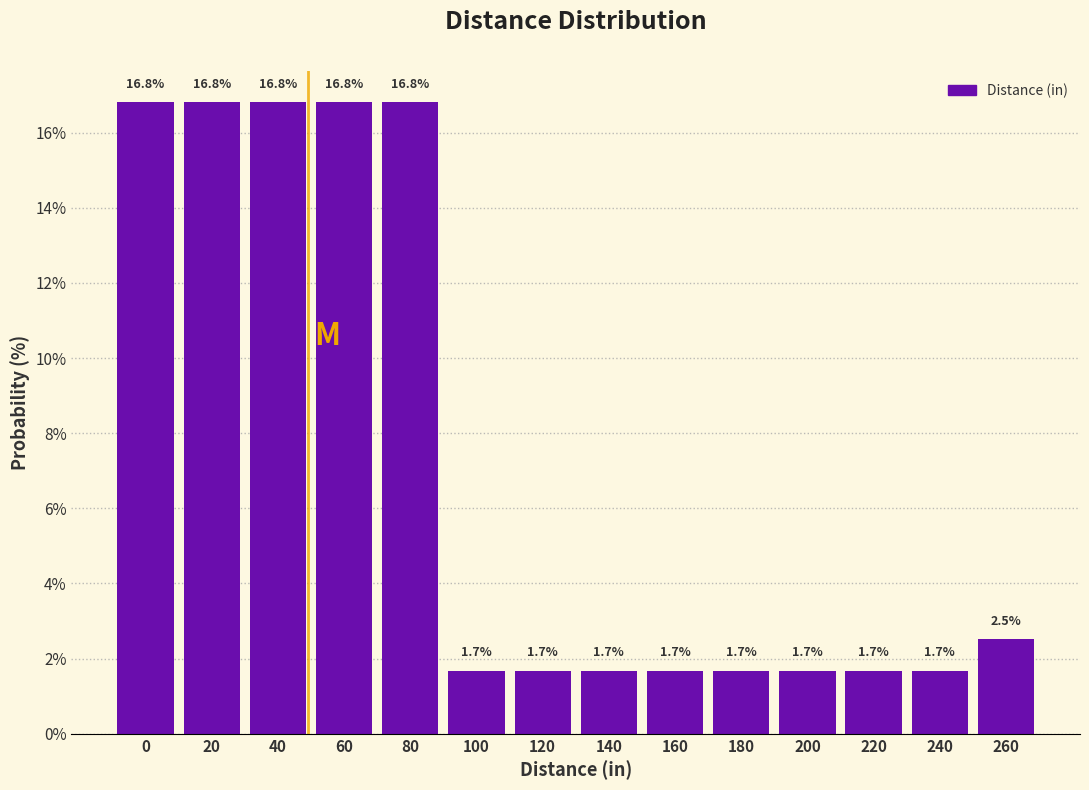

Reading left to right, what are all the values shown in this chart?

16.8	16.8	16.8	16.8	16.8	1.7	1.7	1.7	1.7	1.7	1.7	1.7	1.7	2.5